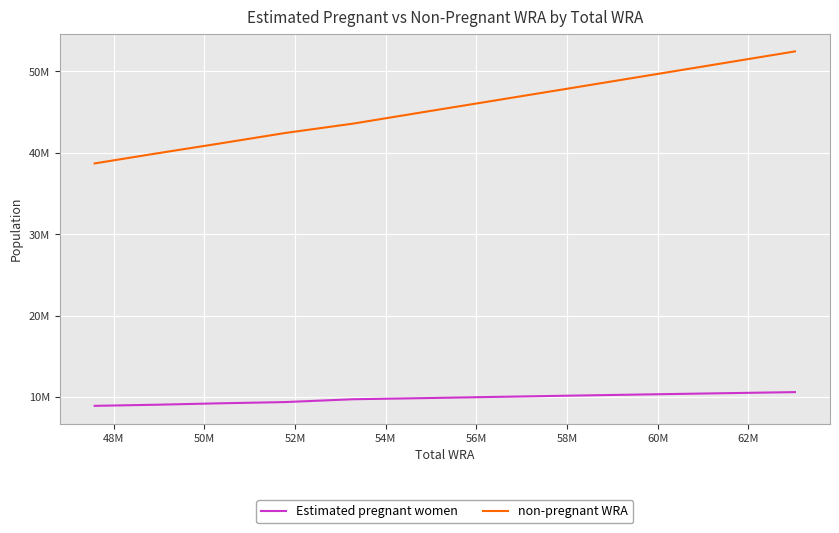

Rank the series by their average value, from highest to lowest.

non-pregnant WRA, Estimated pregnant women